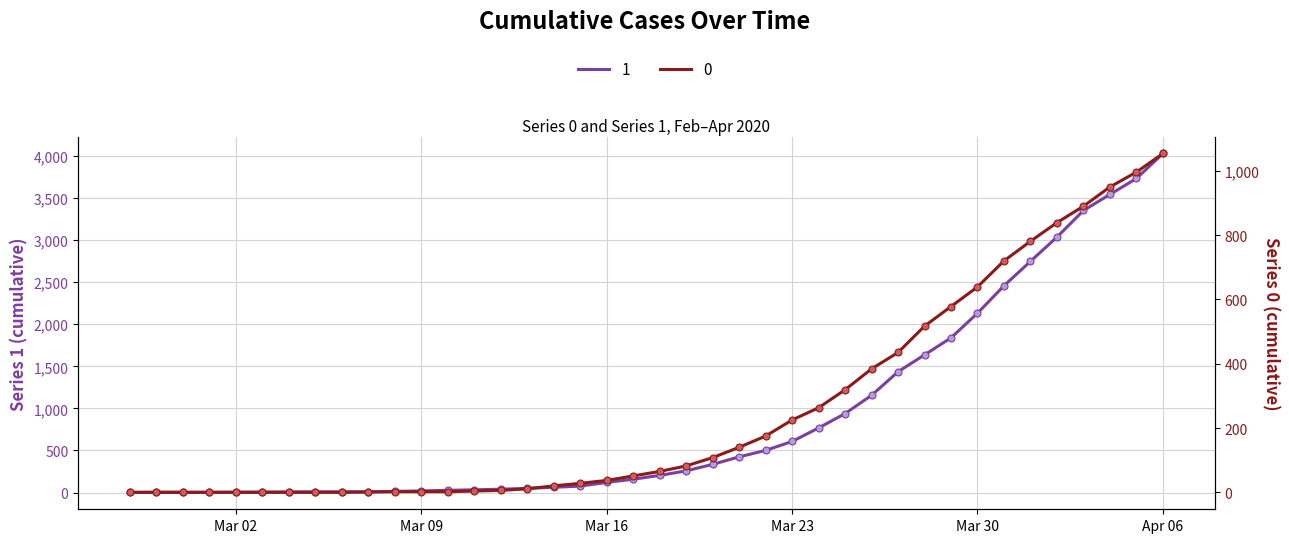

Which has a higher value, 2020-03-22 or 2020-03-20?

2020-03-22